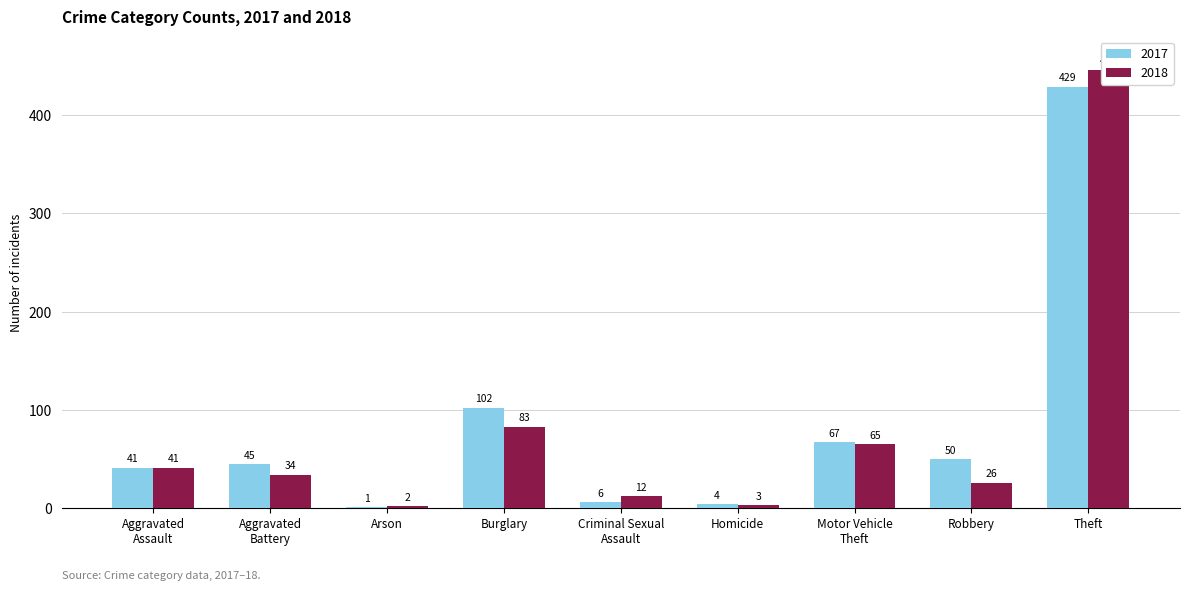

What is the value of the 2018 bar at the 3rd from the left?

2